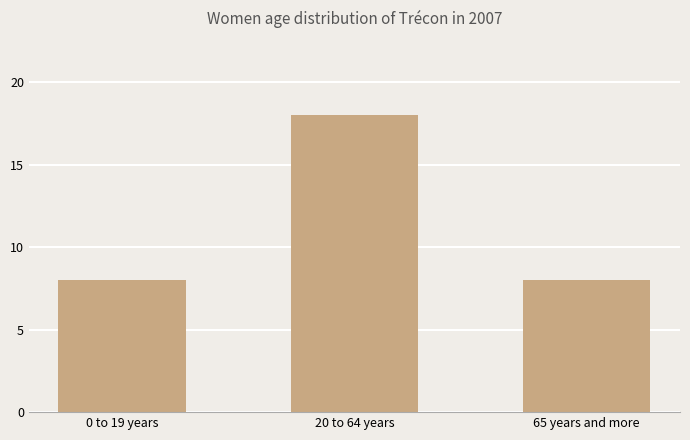

Reading left to right, transcribe all the data shown in this chart.

0 to 19 years=8	20 to 64 years=18	65 years and more=8